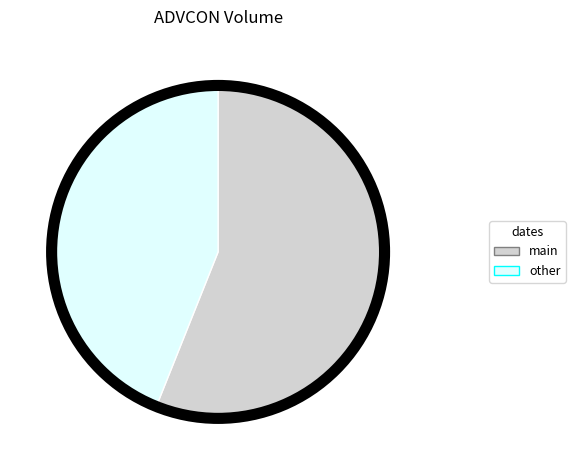

Rank the categories by value from highest to lowest.

main, other